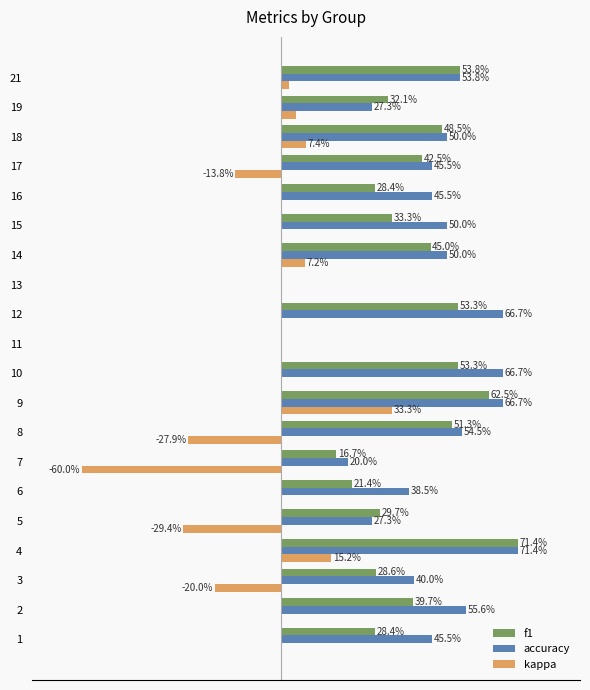

At how many categories does at least one series exceed 0?

18